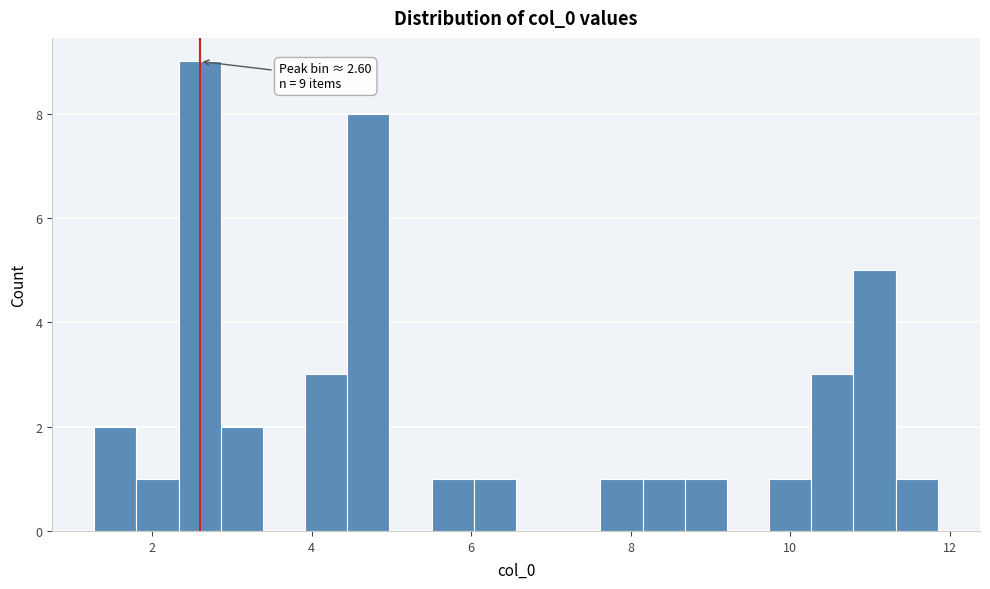

Read against the x-axis, roughly where is the centre of the tallest bar?

2.6